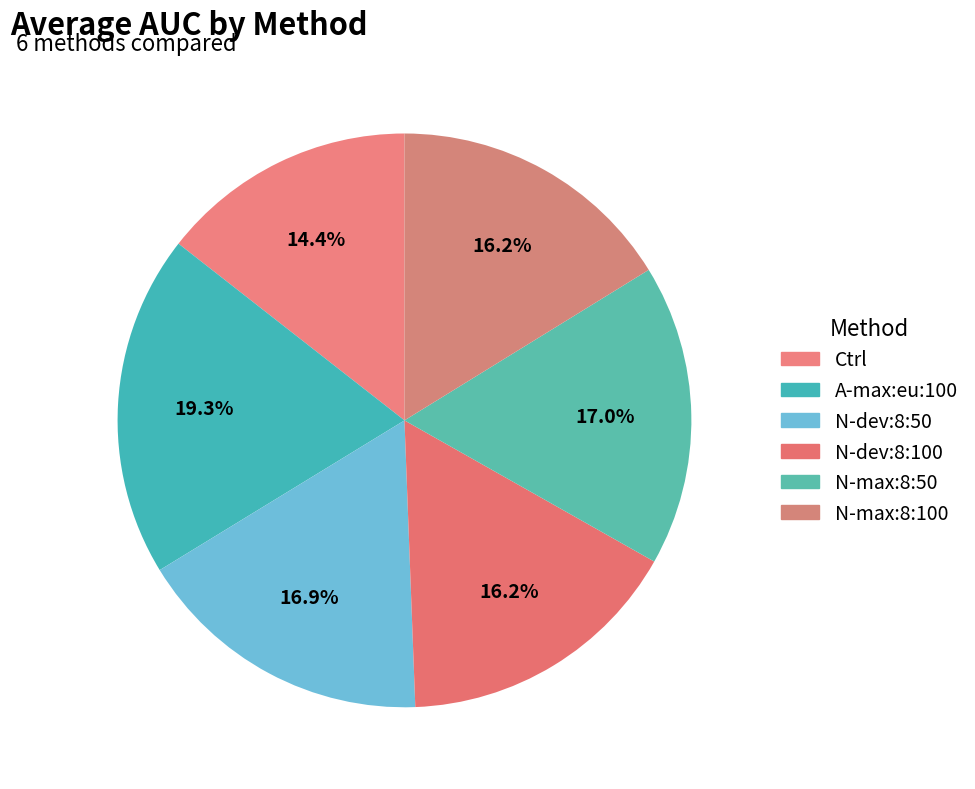

Which category has the biggest portion of the pie?

A-max:eu:100